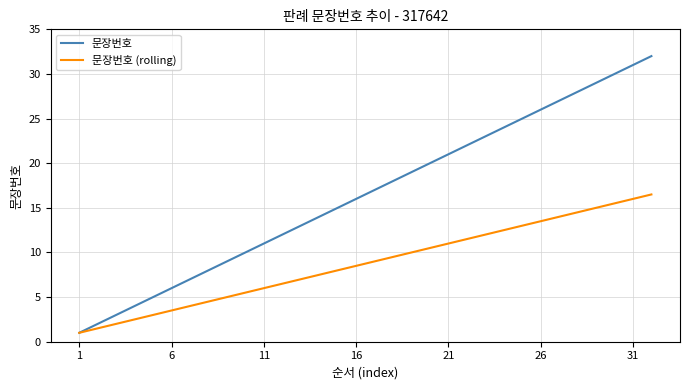

What is the greatest value displayed?

32.0